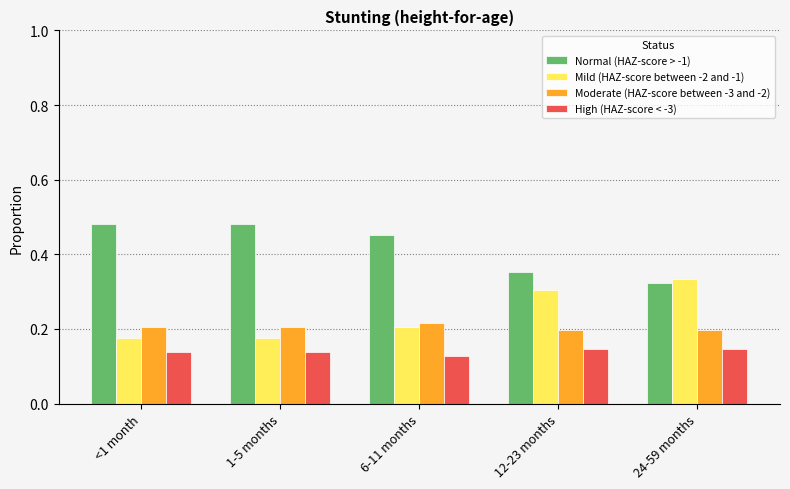

List the series in order of their peak value, highest first.

Normal (HAZ-score > -1), Mild (HAZ-score between -2 and -1), Moderate (HAZ-score between -3 and -2), High (HAZ-score < -3)